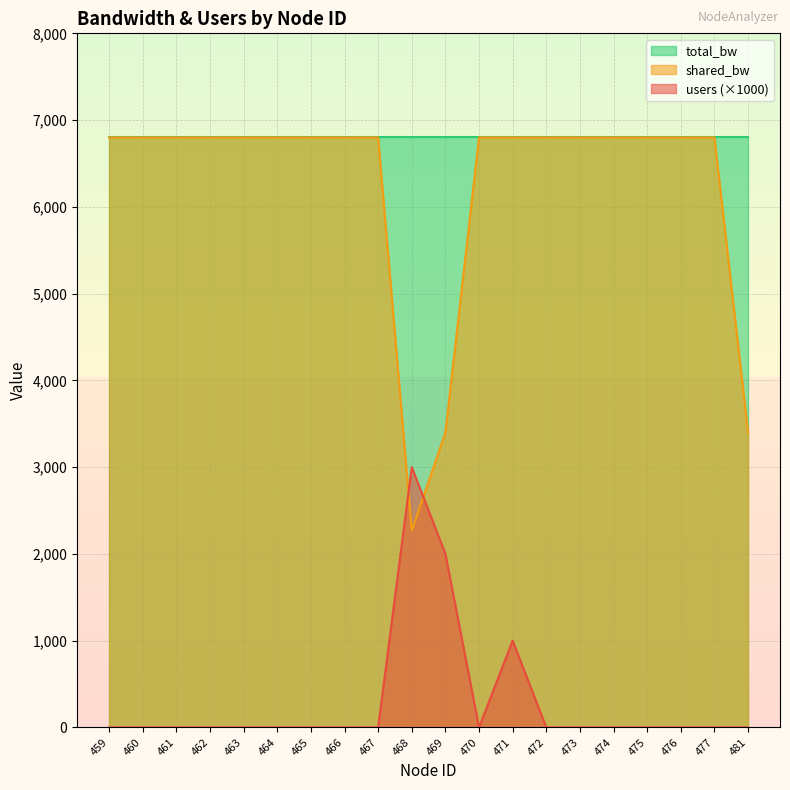

At which category is the sum across all series the highest?

471